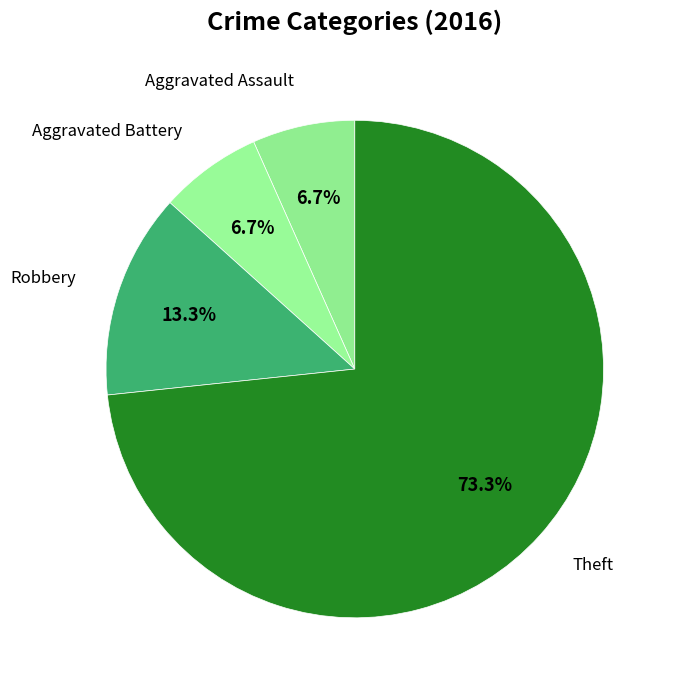

What percentage is the Robbery slice, to the nearest percent?

13%